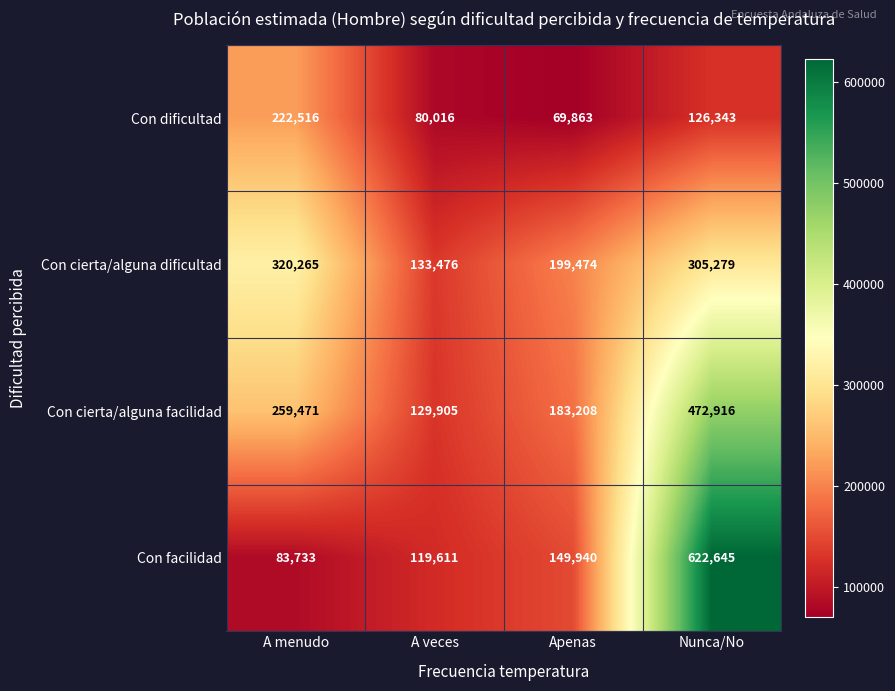

What is the difference between the maximum and minimum values in the Con dificultad series?

152653